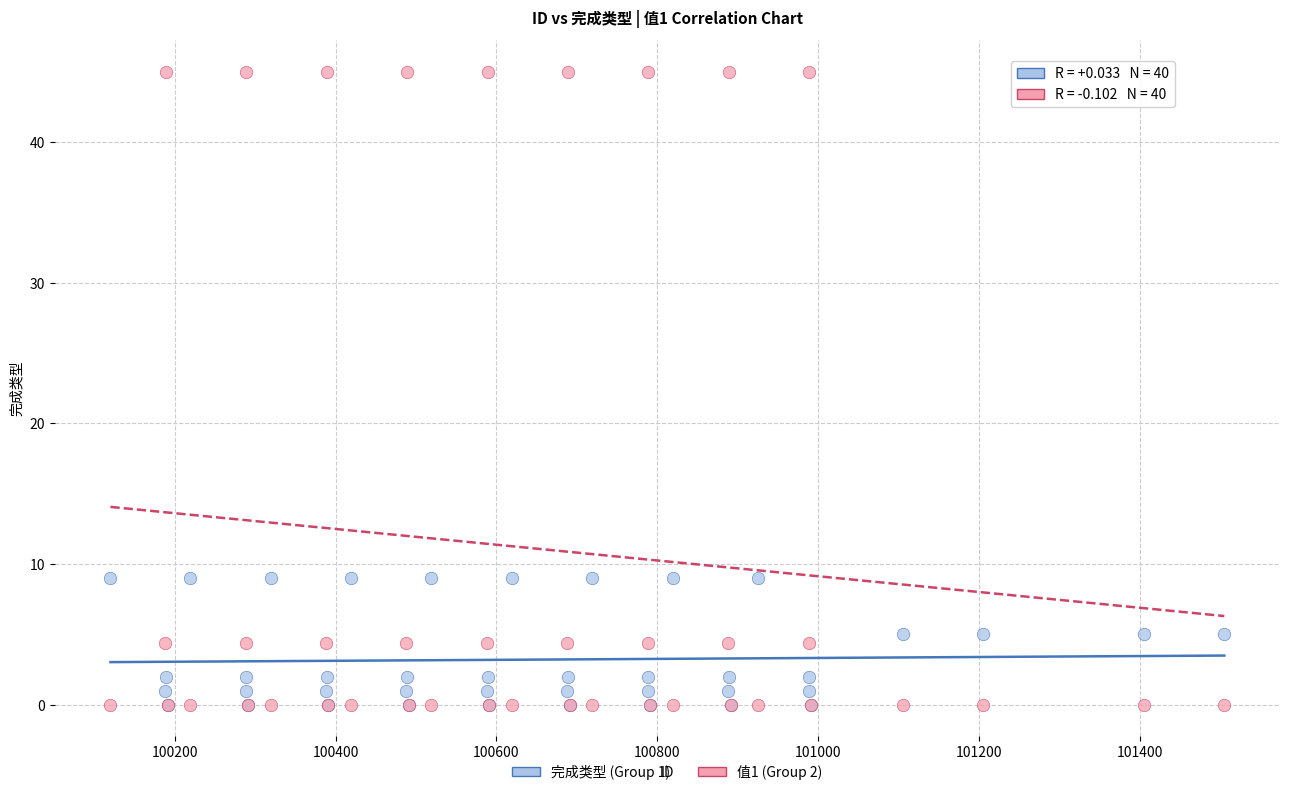

Which series has the largest Y range (max minus min)?

值1 (Group 2)